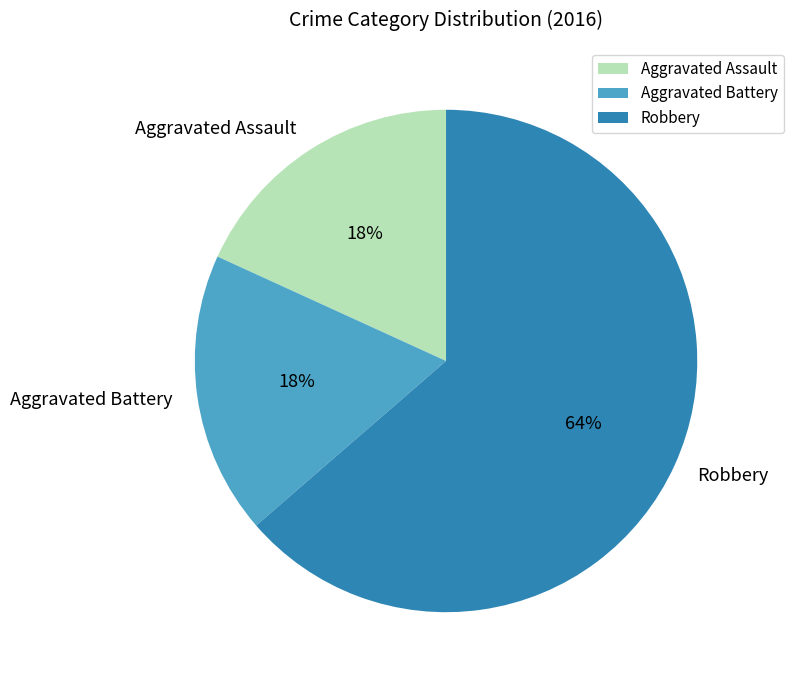

To the nearest percent, what is the combined percentage of Aggravated Battery and Robbery?

82%